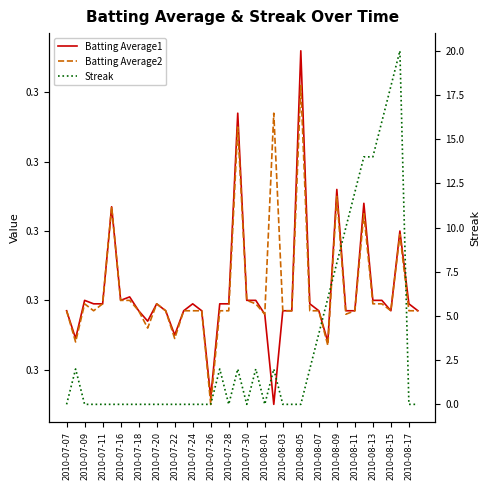

True or false: Streak and Batting Average2 cross at least once.

True